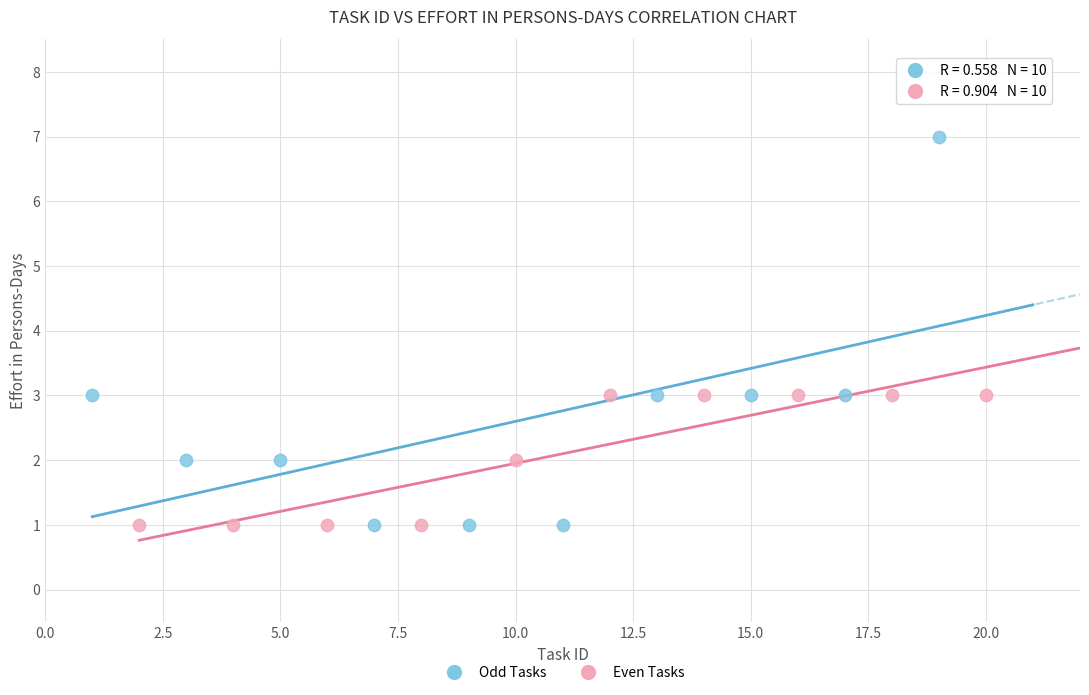

Which series contains the highest Y value?

Odd Tasks